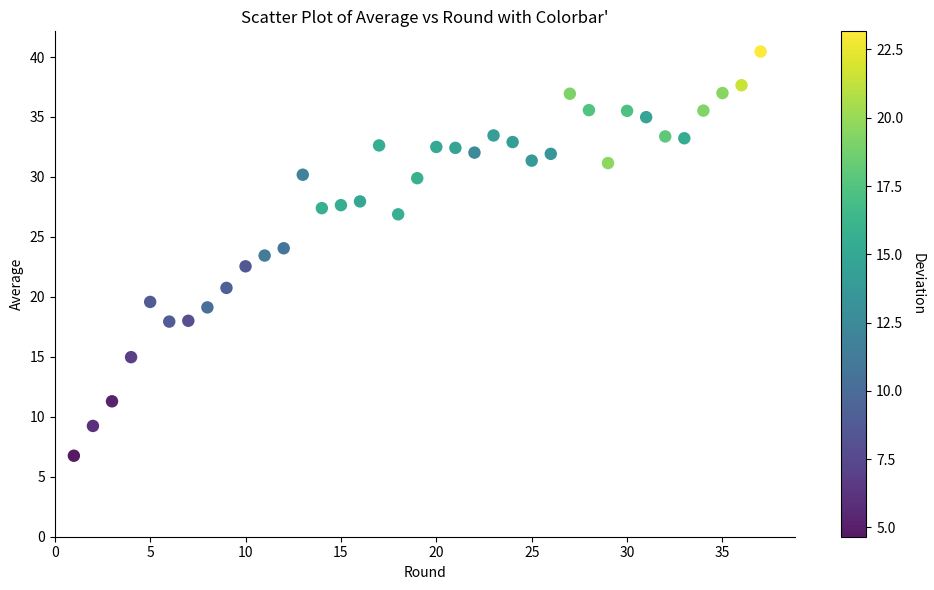

What is the range of X values (max minus min)?

36.0